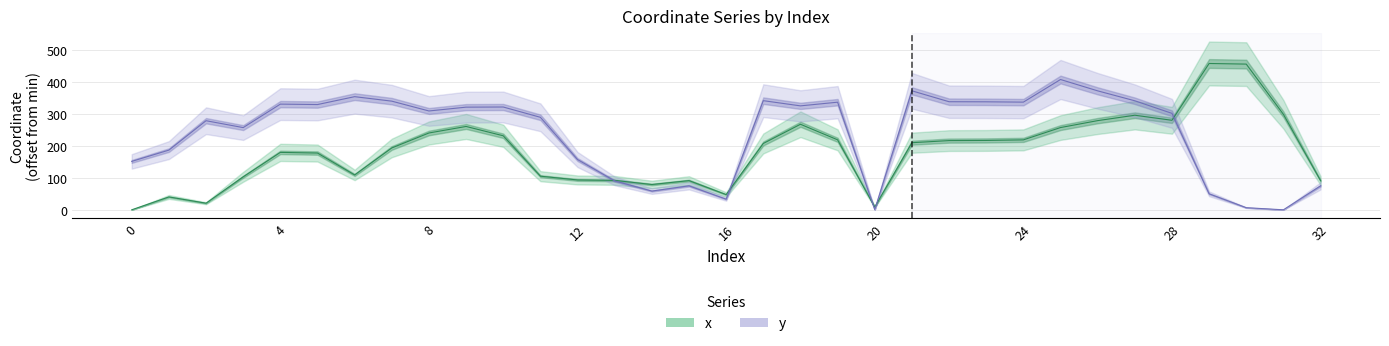

Reading right to left, list all the values displayed in this chart.

x: 91.5	299.1	456.5	458.4	280.4	296.3	279.4	257.6	219.1	217.3	216.8	210.2	8.7	219.2	268.0	207.8	47.7	91.5	79.2	92.2	93.5	105.3	231.9	261.1	240.7	193.8	109.3	177.8	179.9	103.4	20.7	40.3	0.0
y: 75.1	0.0	6.6	50.1	302.2	341.6	372.7	408.2	337.3	338.3	338.6	372.8	0.7	337.2	325.6	341.9	33.3	75.1	58.7	90.6	157.4	289.8	322.1	321.6	309.6	340.4	354.5	329.7	331.1	257.5	279.1	187.0	151.7